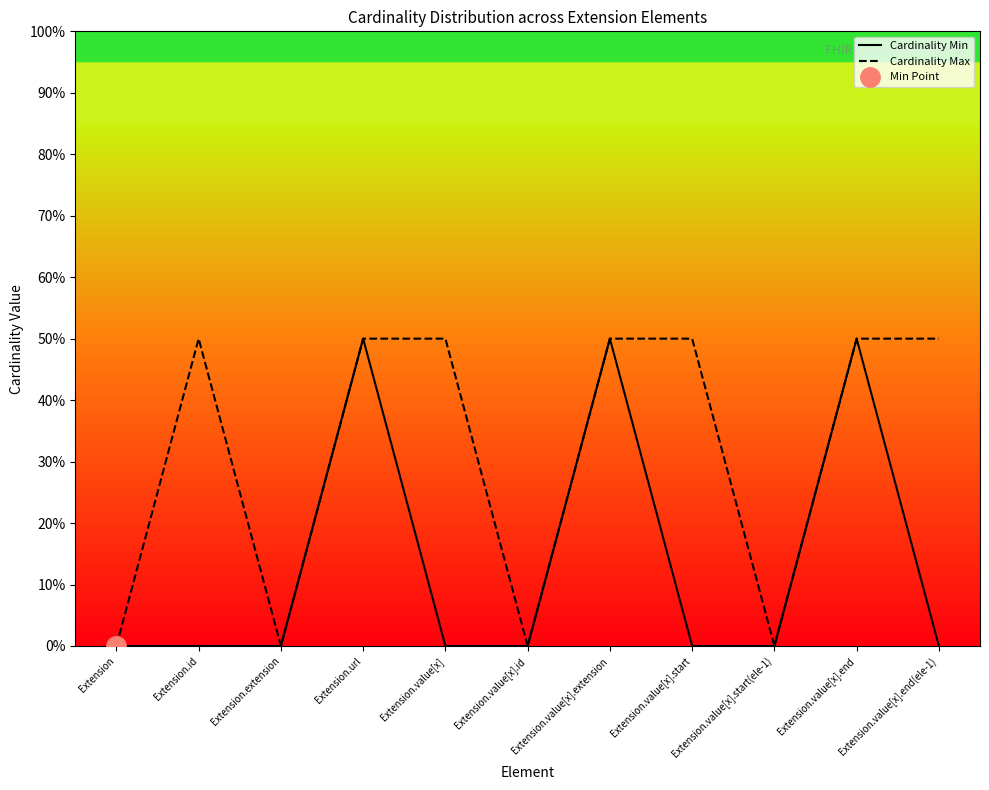

Count the Cardinality Max values in the range 0 to 1.

11